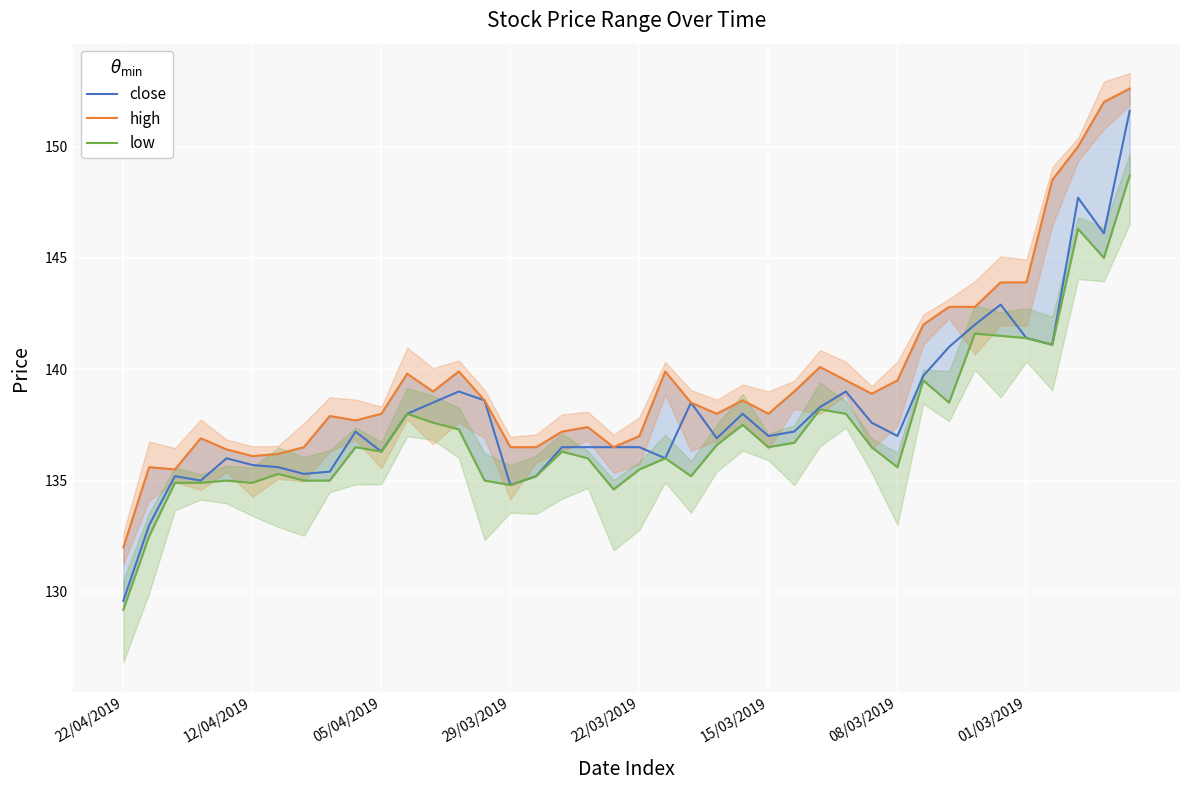

True or false: high has more than 1 points higher than both neighbors.

True